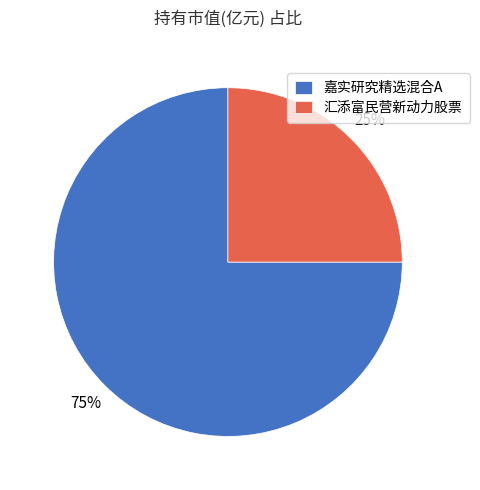

Rank the categories by value from lowest to highest.

汇添富民营新动力股票, 嘉实研究精选混合A